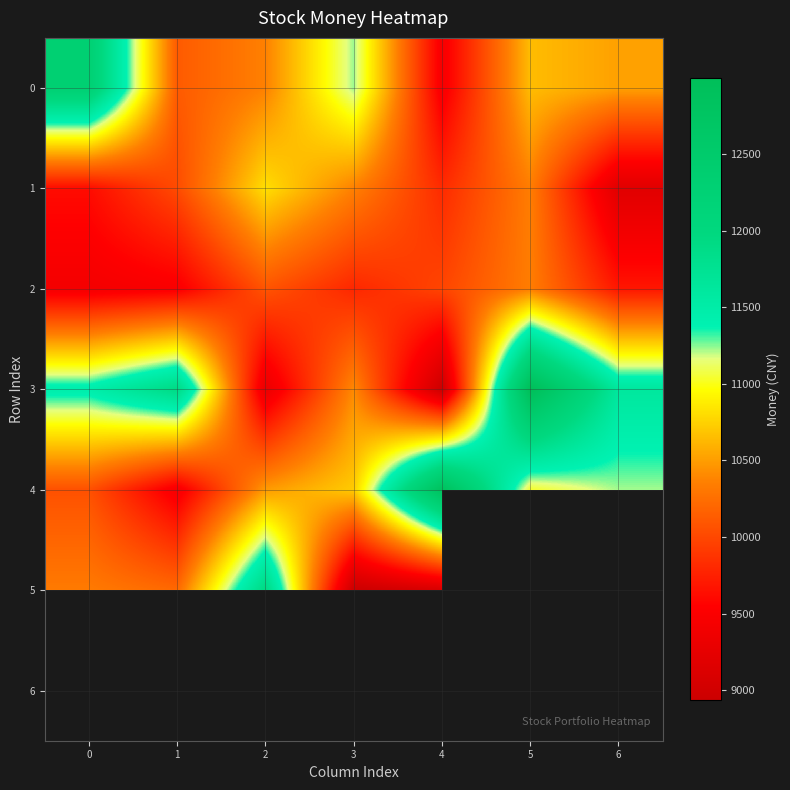

At how many categories does at least one series exceed 9614?

7